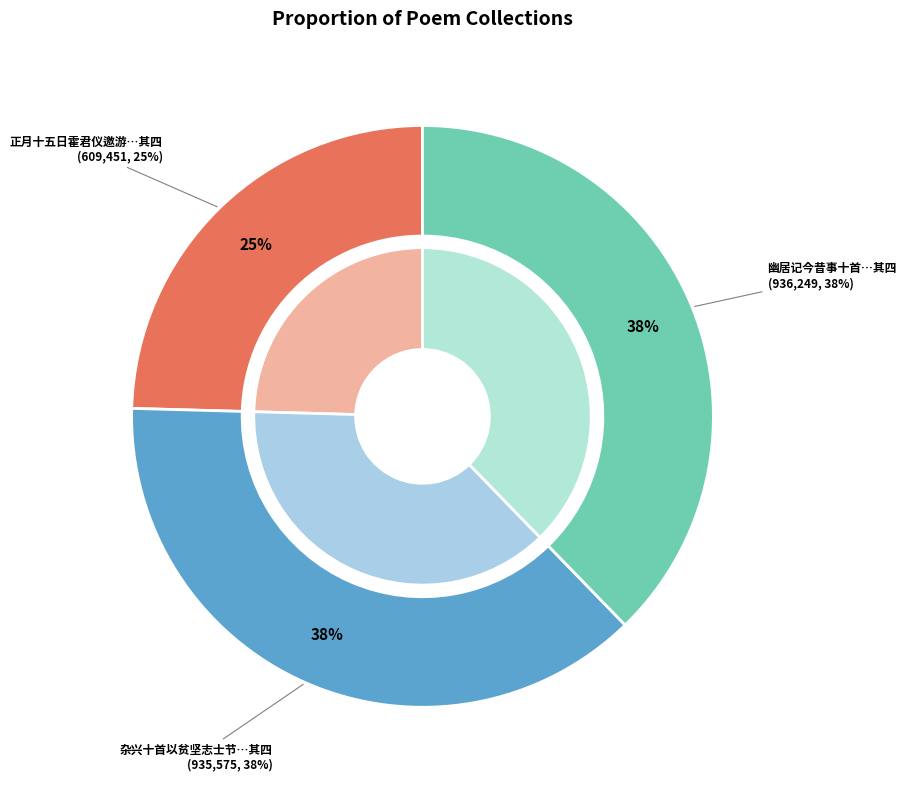

To the nearest percent, what is the average slice percentage?

33%